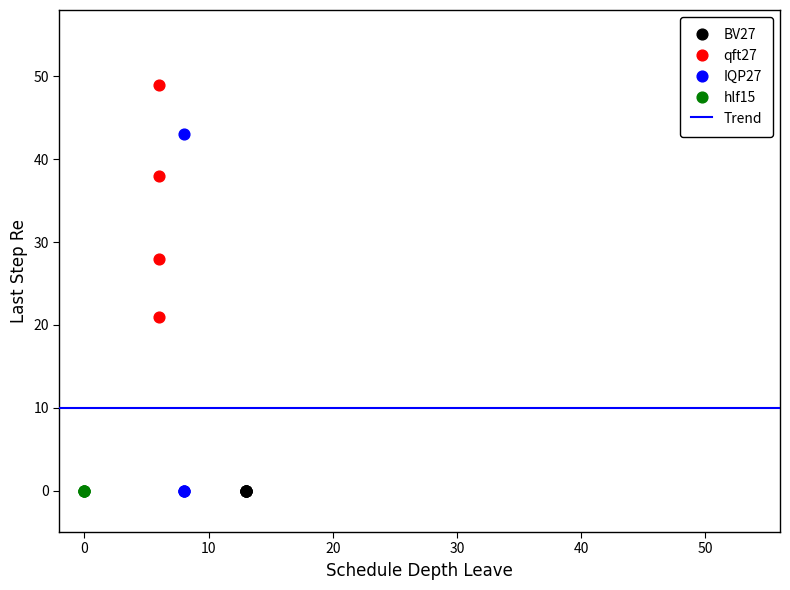

Which series reaches the maximum Y coordinate?

qft27